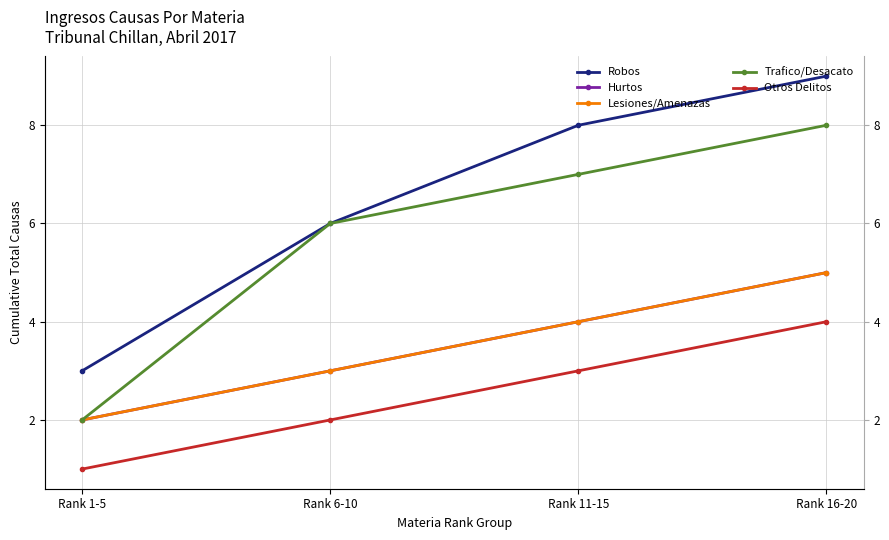

What is the label of the 1st point from the right?

Rank 16-20